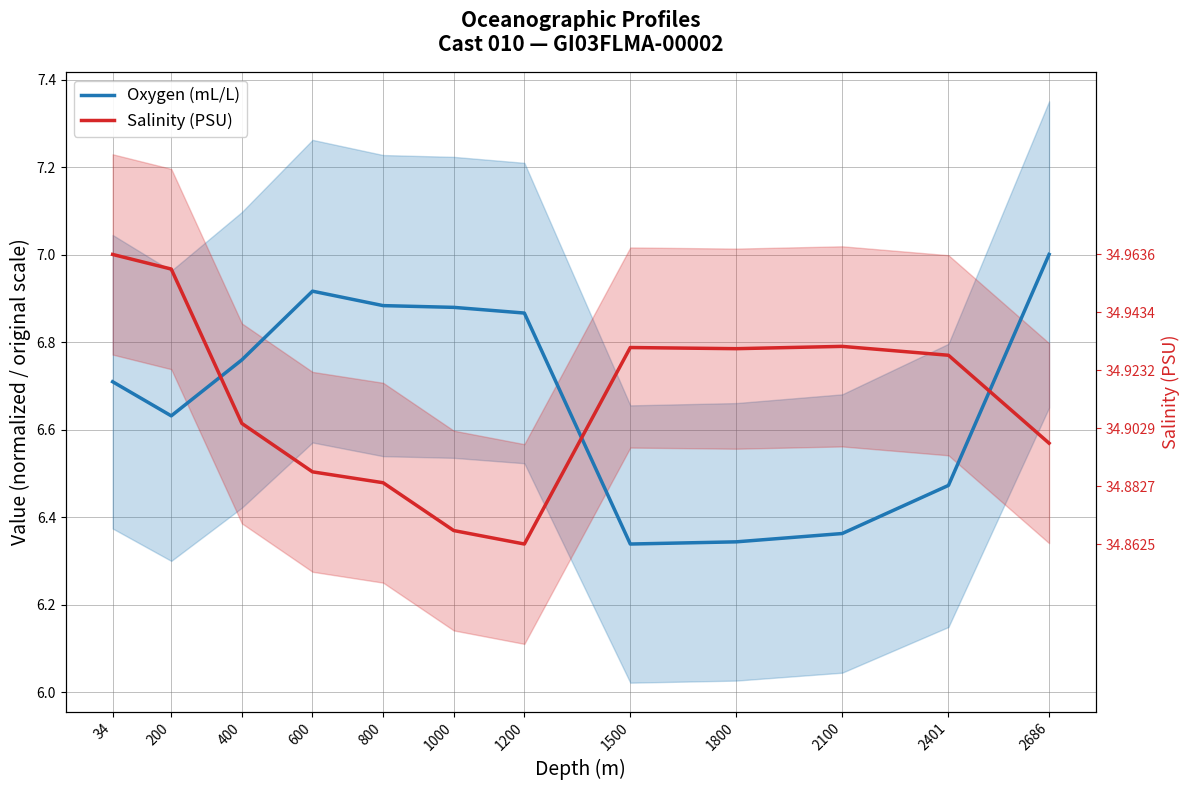

The Salinity (PSU) series shows 6.8 at 2401. True or false?

True